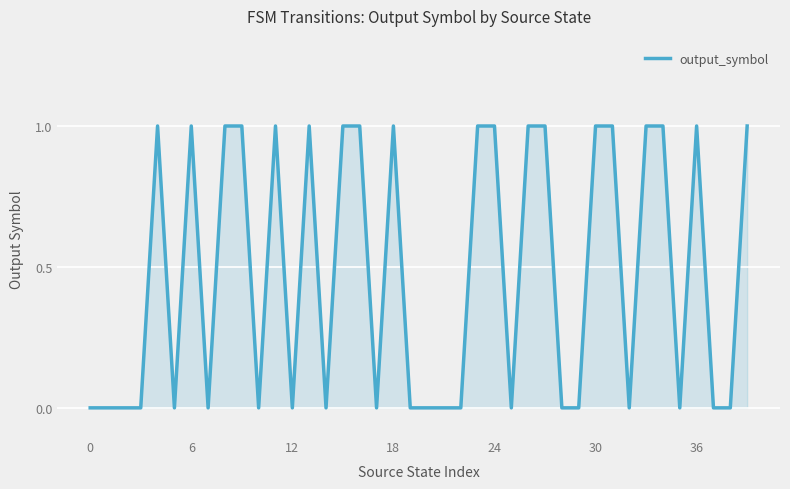

The chart shows a value of 2 at 36. True or false?

False